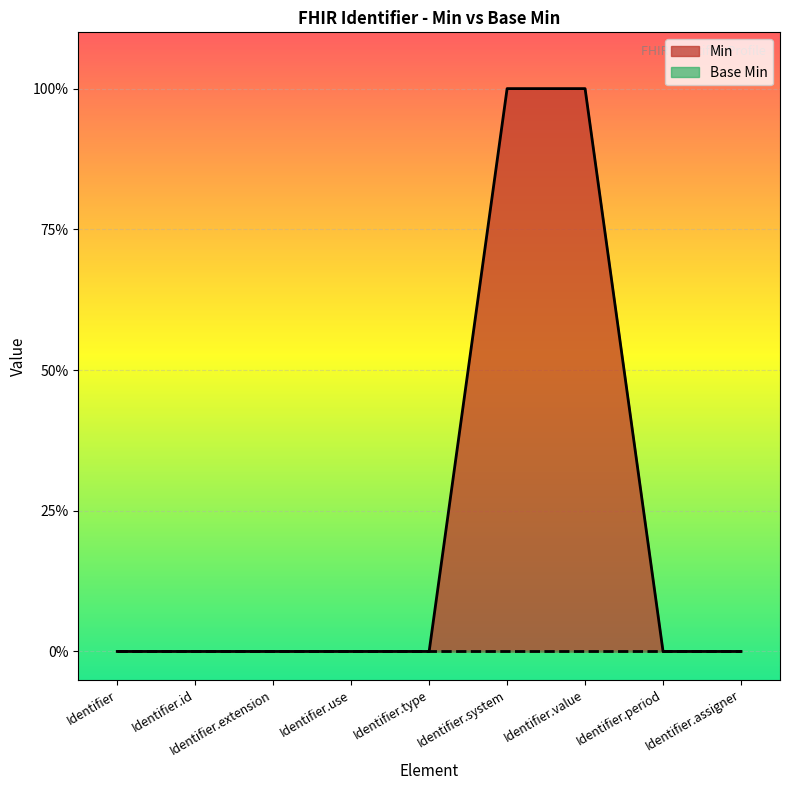

Reading left to right, what are all the values shown in this chart?

0	0	0	0	0	1	1	0	0